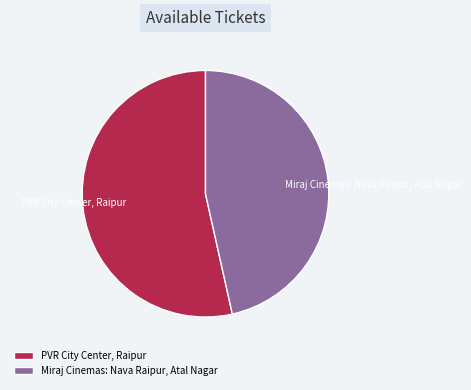

What is the ratio of the value at PVR City Center, Raipur to the value at Miraj Cinemas: Nava Raipur, Atal Nagar?

1.2